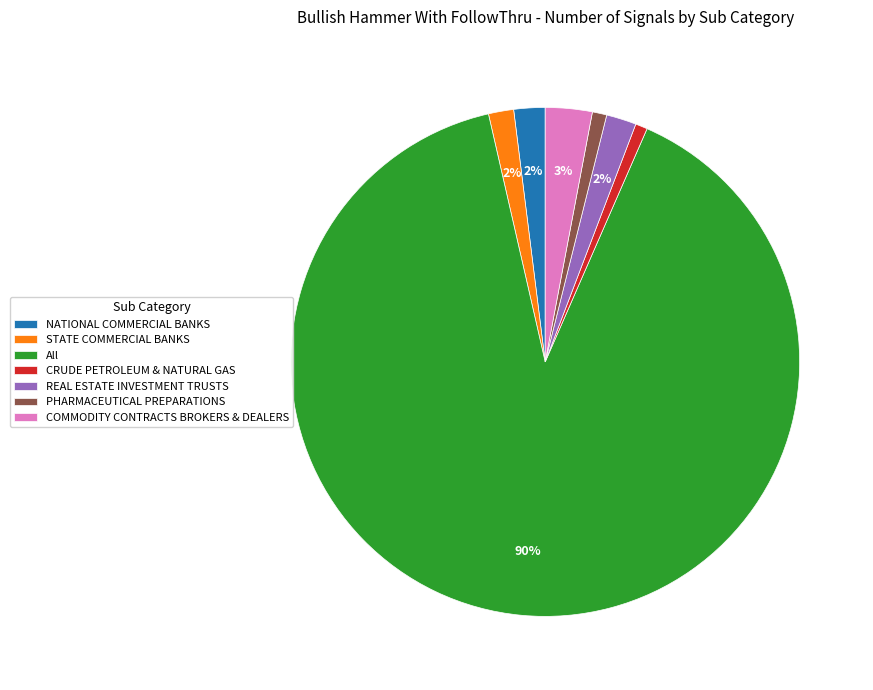

Is PHARMACEUTICAL PREPARATIONS the majority of the pie?

No